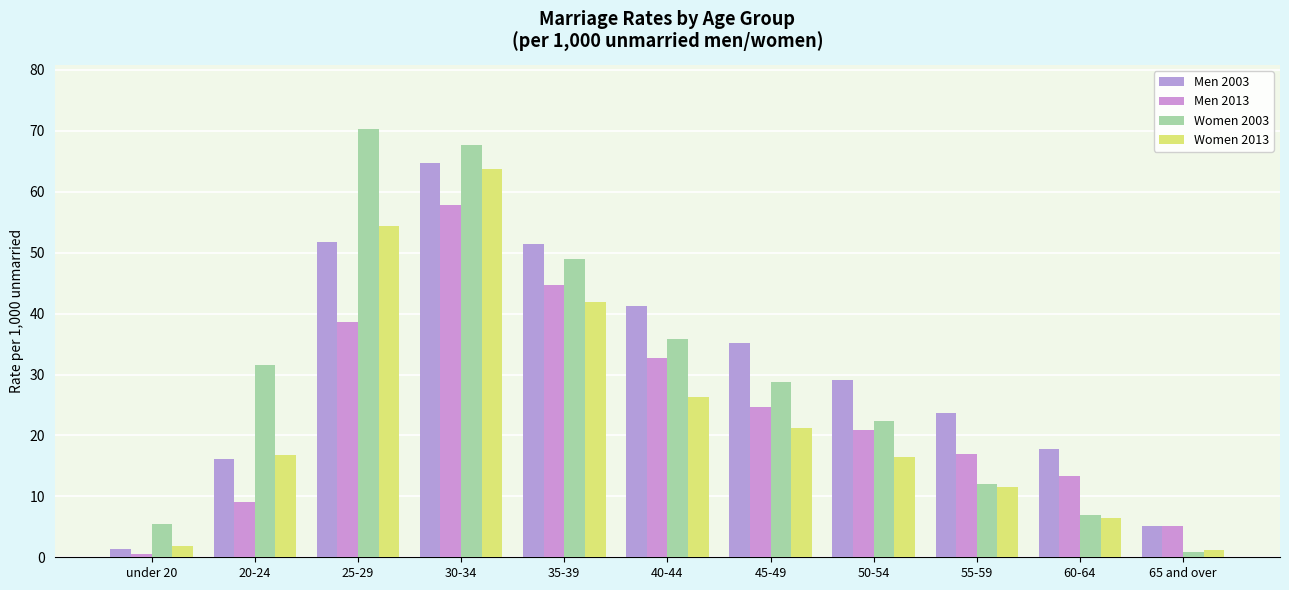

How many series are shown in this chart?

4